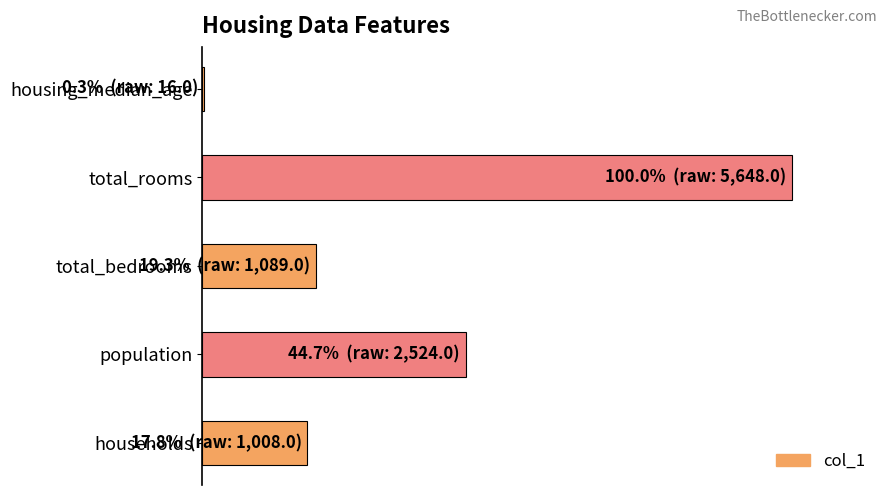

Are the bars horizontal?

Yes